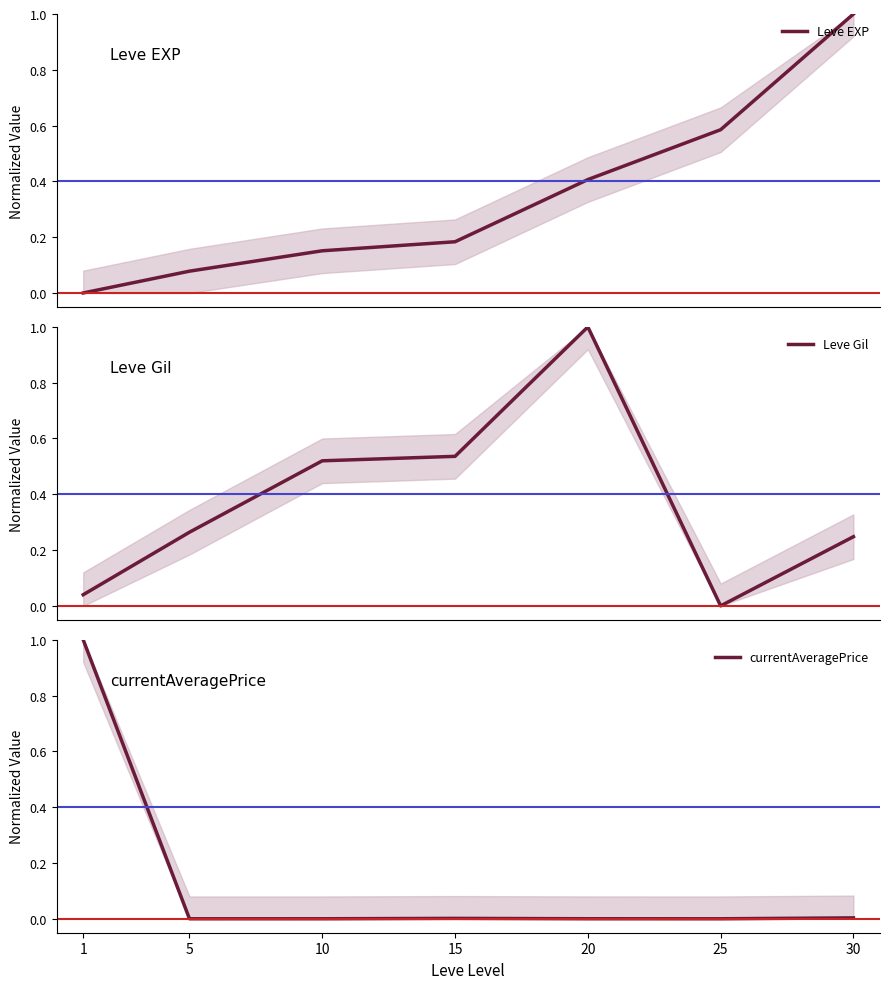

What is the difference between the maximum and minimum values in the Leve EXP series?

1.0